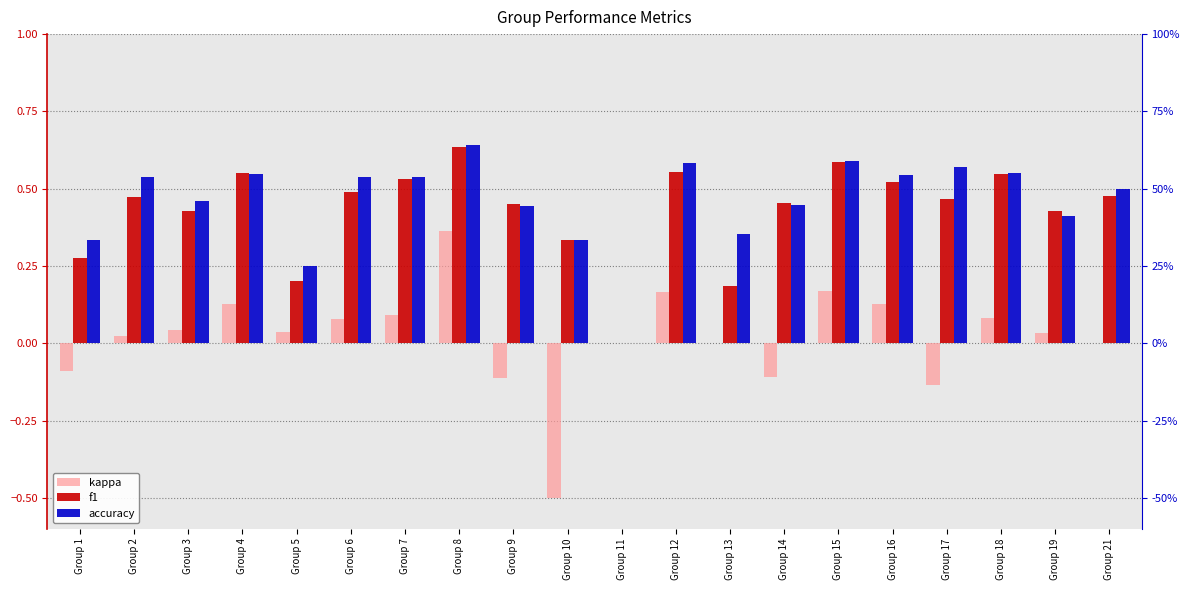

Reading right to left, what are all the values shown in this chart?

kappa: Group 21=0.0	Group 19=0.0	Group 18=0.1	Group 17=-0.1	Group 16=0.1	Group 15=0.2	Group 14=-0.1	Group 13=0.0	Group 12=0.2	Group 11=0.0	Group 10=-0.5	Group 9=-0.1	Group 8=0.4	Group 7=0.1	Group 6=0.1	Group 5=0.0	Group 4=0.1	Group 3=0.0	Group 2=0.0	Group 1=-0.1
f1: Group 21=0.5	Group 19=0.4	Group 18=0.5	Group 17=0.5	Group 16=0.5	Group 15=0.6	Group 14=0.5	Group 13=0.2	Group 12=0.6	Group 11=0.0	Group 10=0.3	Group 9=0.5	Group 8=0.6	Group 7=0.5	Group 6=0.5	Group 5=0.2	Group 4=0.6	Group 3=0.4	Group 2=0.5	Group 1=0.3
accuracy: Group 21=0.5	Group 19=0.4	Group 18=0.6	Group 17=0.6	Group 16=0.5	Group 15=0.6	Group 14=0.4	Group 13=0.4	Group 12=0.6	Group 11=0.0	Group 10=0.3	Group 9=0.4	Group 8=0.6	Group 7=0.5	Group 6=0.5	Group 5=0.2	Group 4=0.5	Group 3=0.5	Group 2=0.5	Group 1=0.3